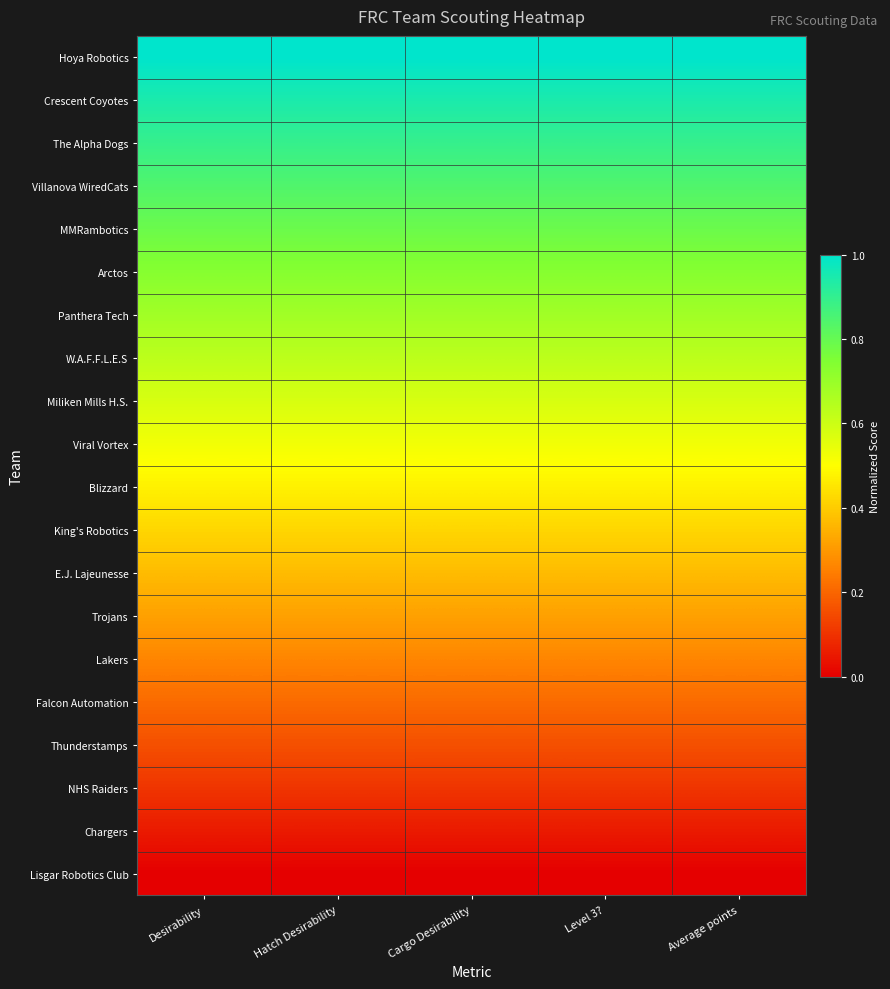

How many distinct data groups are displayed?

20